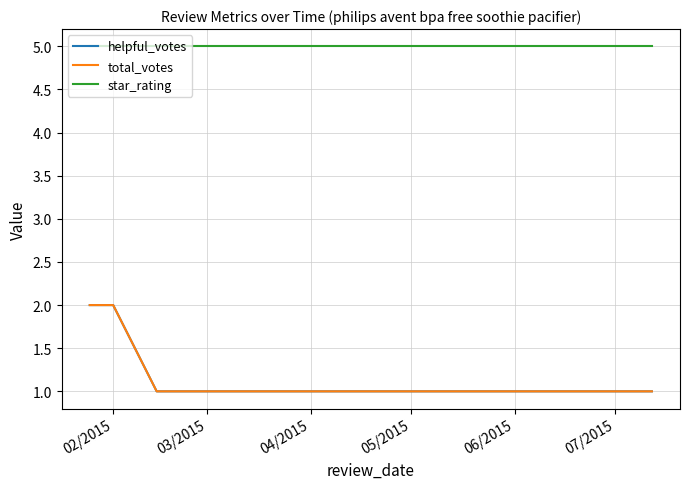

What is the label of the 1st point from the left?

02/2015